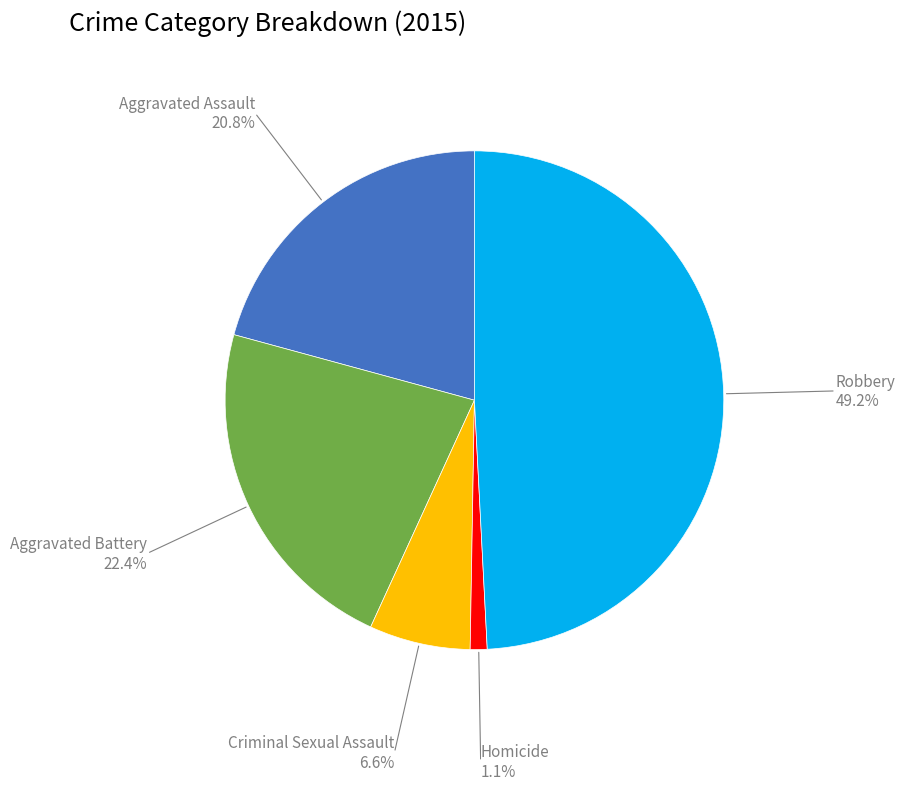

Which has a higher value, Aggravated Assault or Robbery?

Robbery